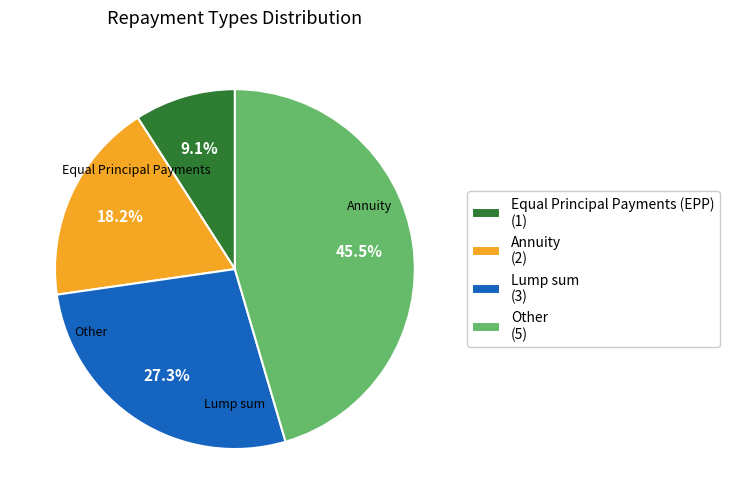

Does Other represent more than half of the total?

No